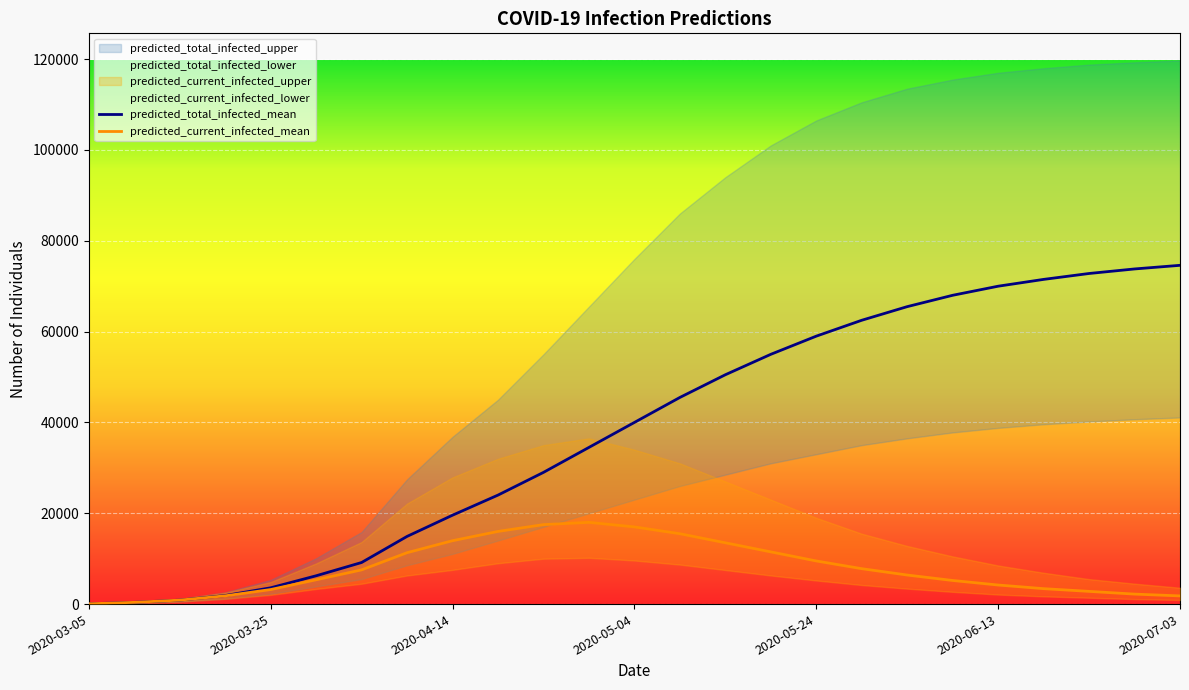

At 2020-05-14, list the series in order from largest to smallest.

predicted_total_infected_upper, predicted_total_infected_mean, predicted_total_infected_lower, predicted_current_infected_upper, predicted_current_infected_mean, predicted_current_infected_lower